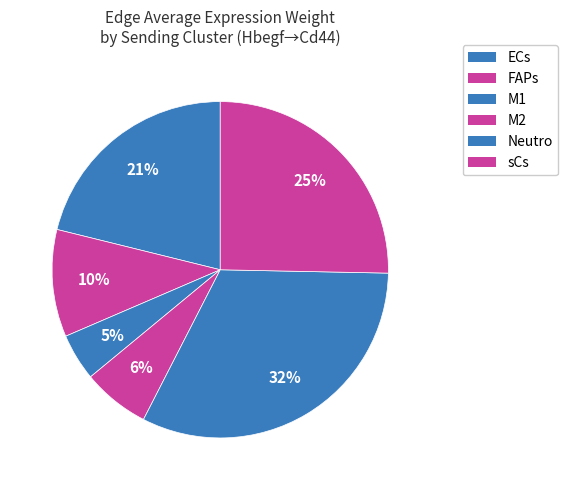

Rank the categories by value from lowest to highest.

M1, M2, FAPs, ECs, sCs, Neutro